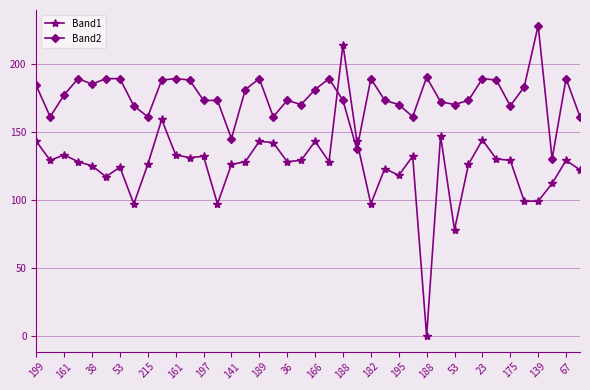

True or false: Band2 has more than 0 interior local peaks.

True